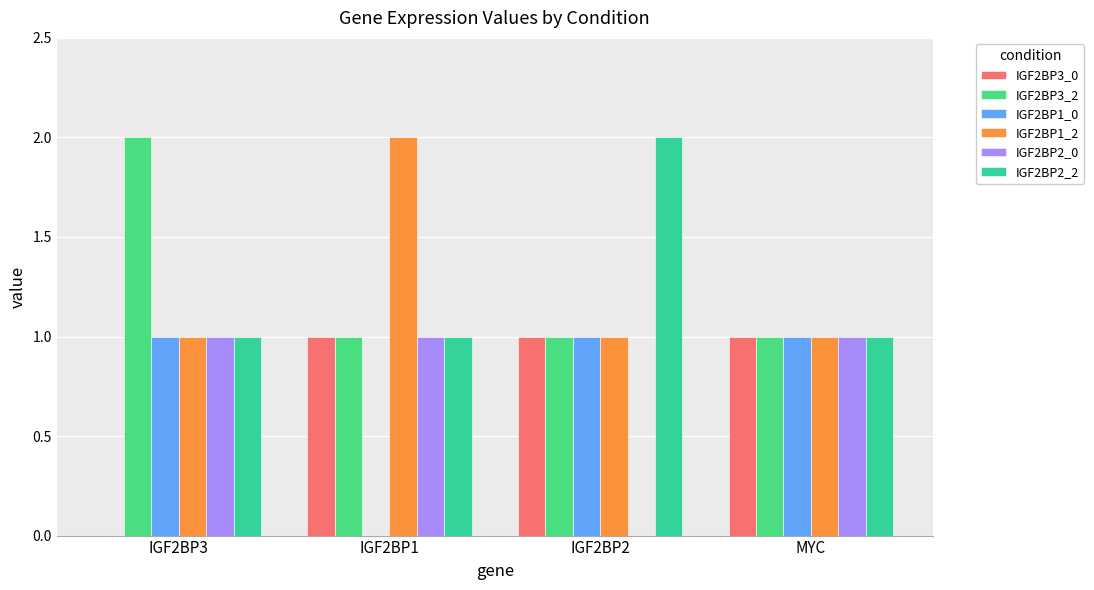

What is the label of the 2nd bar from the left?

IGF2BP1